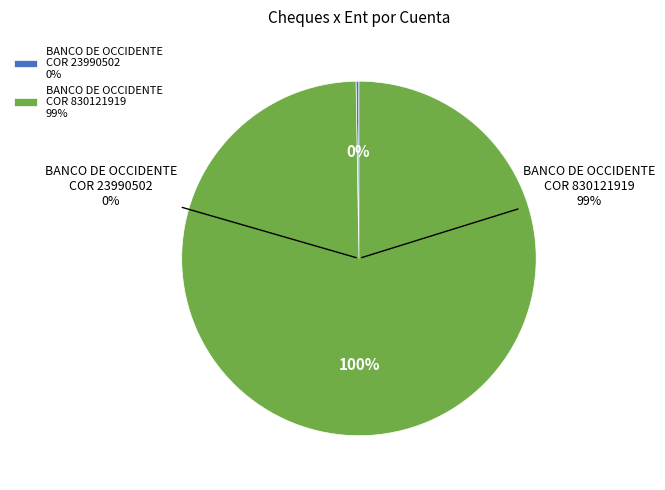

Between BANCO DE OCCIDENTE AHO 830125910 and BANCO DE OCCIDENTE COR 830121919, which is larger?

BANCO DE OCCIDENTE COR 830121919